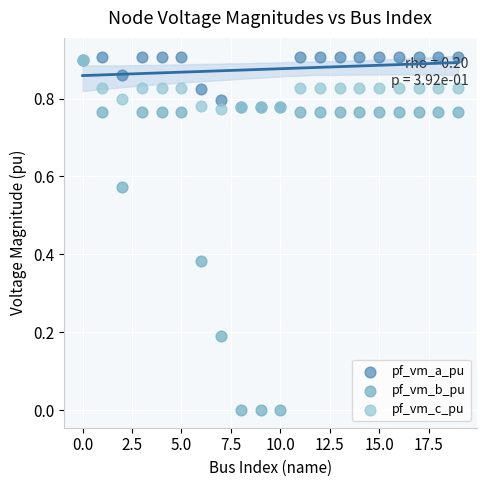

What are all the series names shown in the legend?

pf_vm_a_pu, pf_vm_b_pu, pf_vm_c_pu